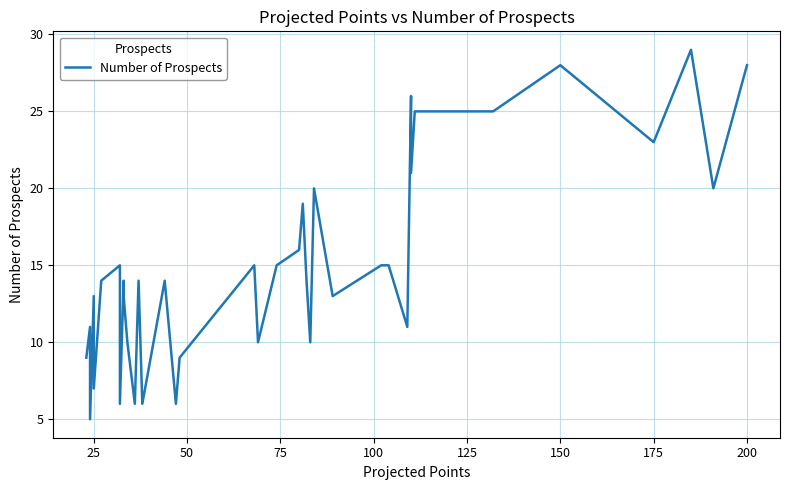

Is this an area chart (filled region under the line)?

No